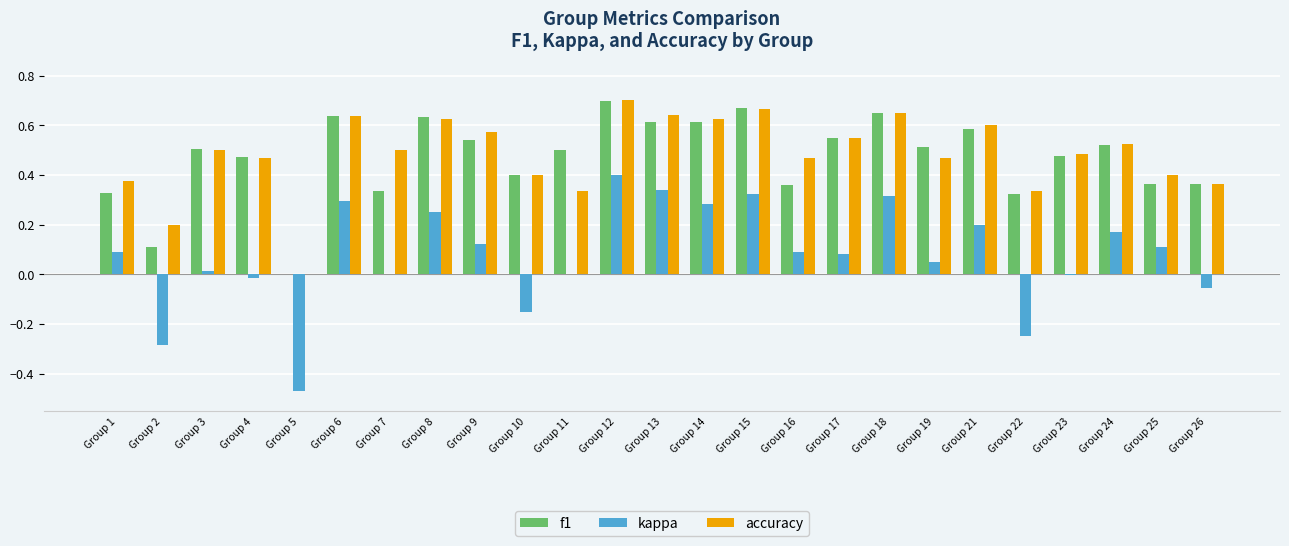

Between Group 10 and Group 24, which series saw the biggest shift?

kappa